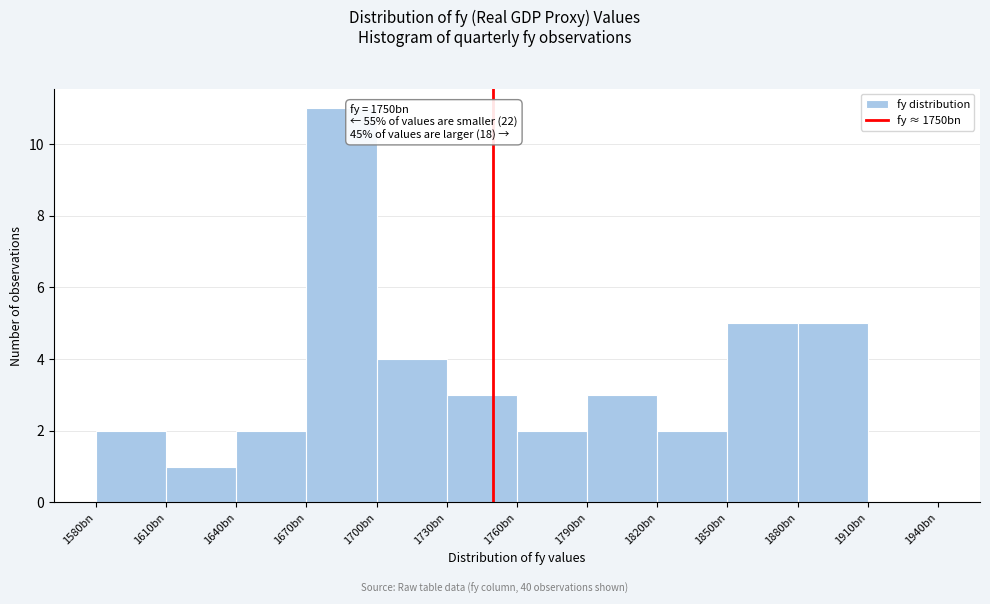

Reading right to left, what are all the values shown in this chart?

1910bn=0	1880bn=5	1850bn=5	1820bn=2	1790bn=3	1760bn=2	1730bn=3	1700bn=4	1670bn=11	1640bn=2	1610bn=1	1580bn=2